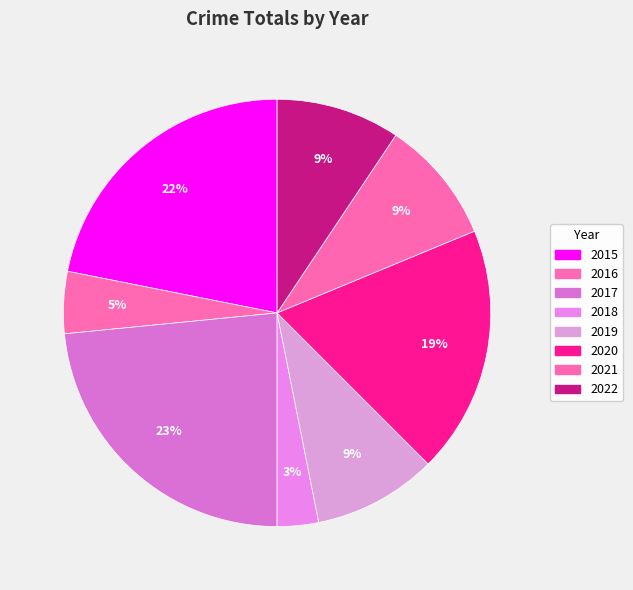

To the nearest percent, what is the difference between the largest and smallest slice percentages?

20%